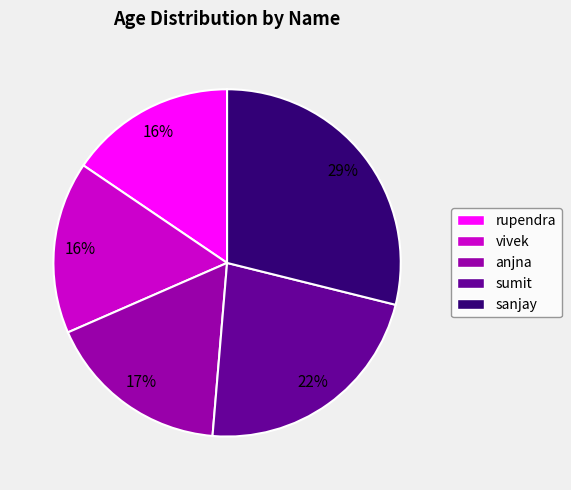

What percentage is the vivek slice, to the nearest percent?

16%